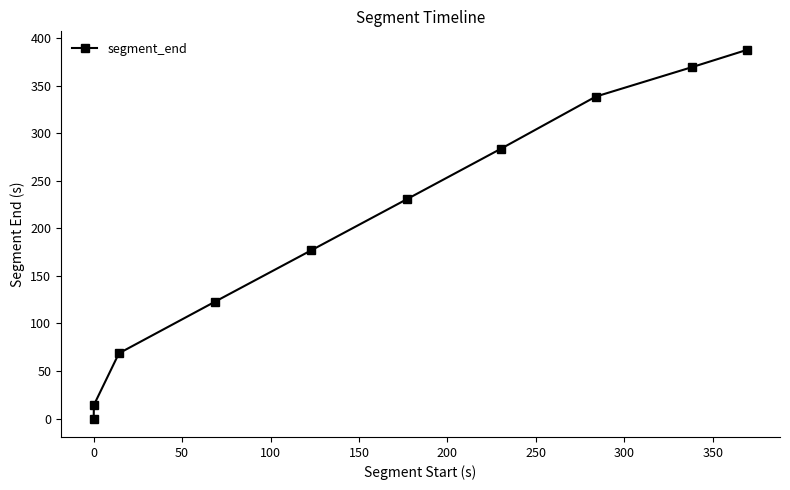

How many lines are shown in the chart?

1